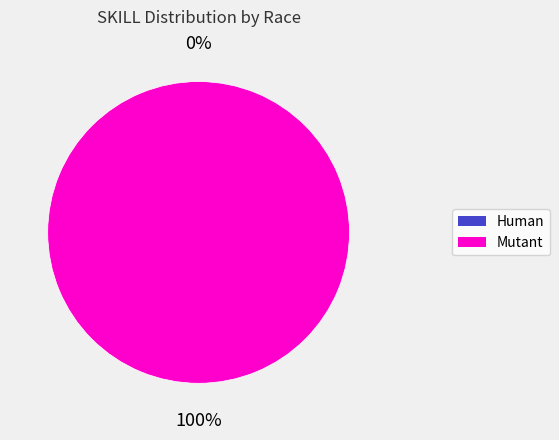

The Mutant slice represents 88% of the pie. True or false?

False